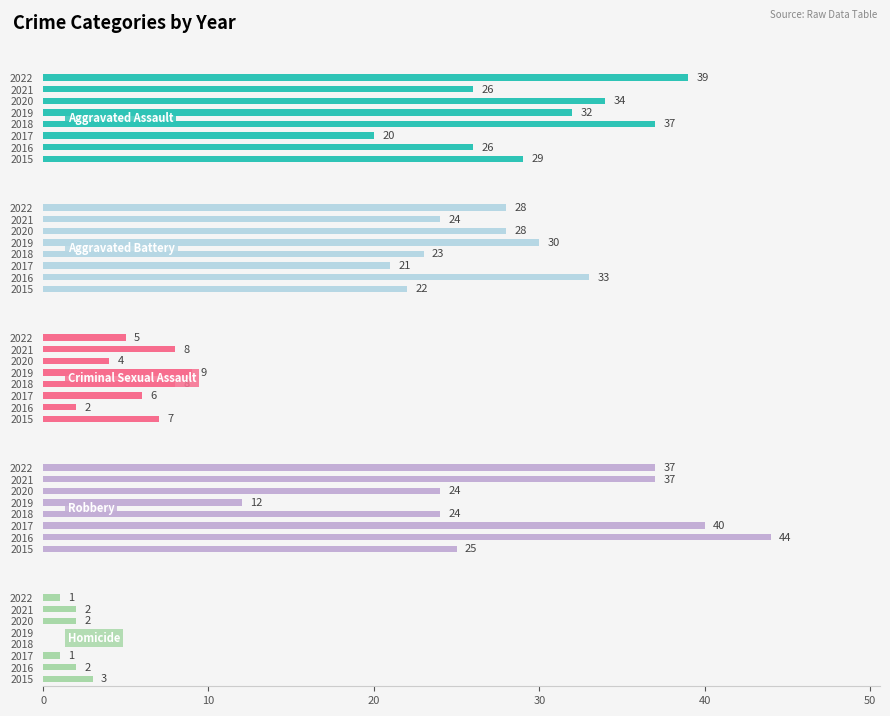

How many Aggravated Assault values are between 26 and 37?

6